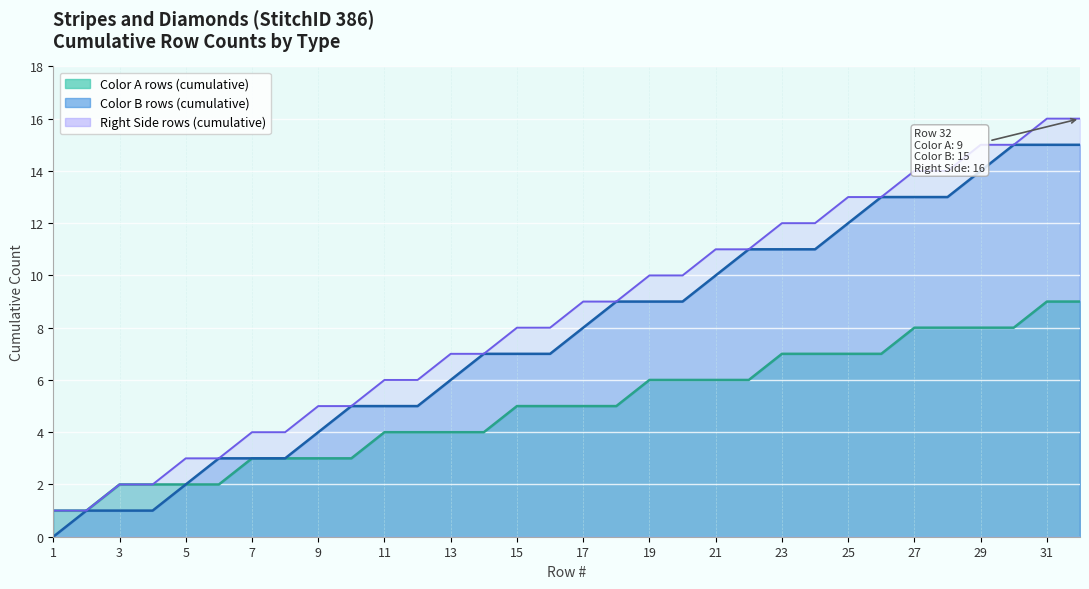

True or false: Color B (slip rows) has a value of 13 at 3.

False